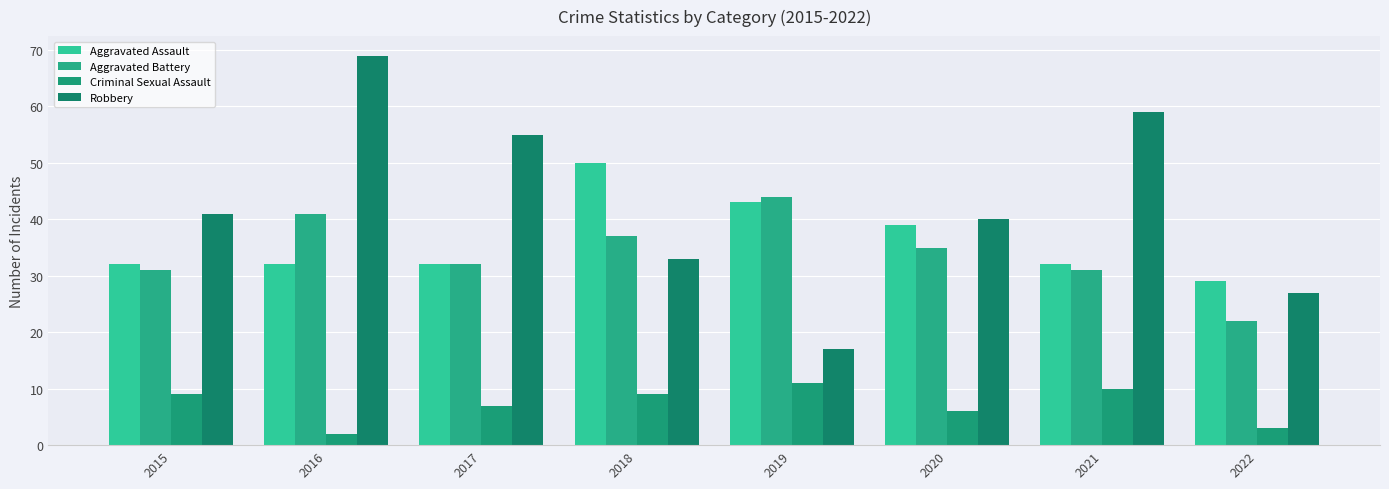

Reading left to right, what are all the values shown in this chart?

Aggravated Assault: 32	32	32	50	43	39	32	29
Aggravated Battery: 31	41	32	37	44	35	31	22
Criminal Sexual Assault: 9	2	7	9	11	6	10	3
Robbery: 41	69	55	33	17	40	59	27